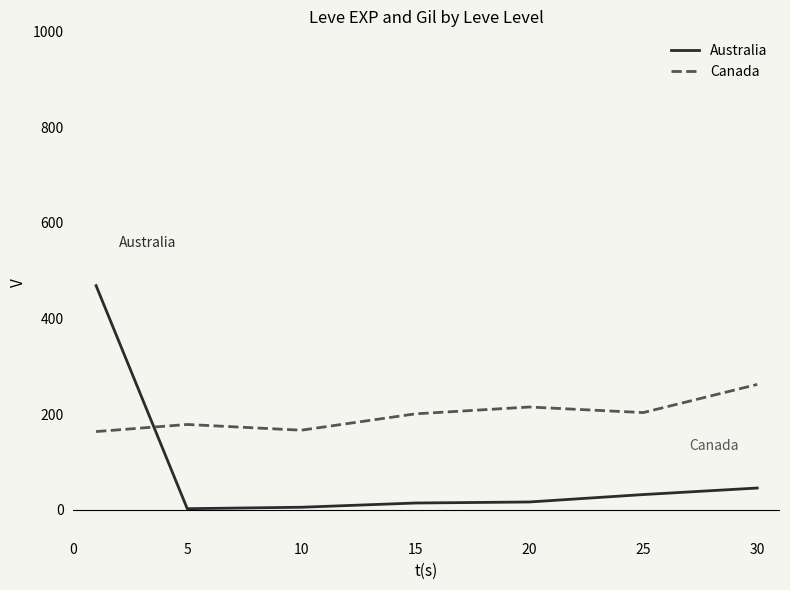

What is the greatest value displayed?

468.5